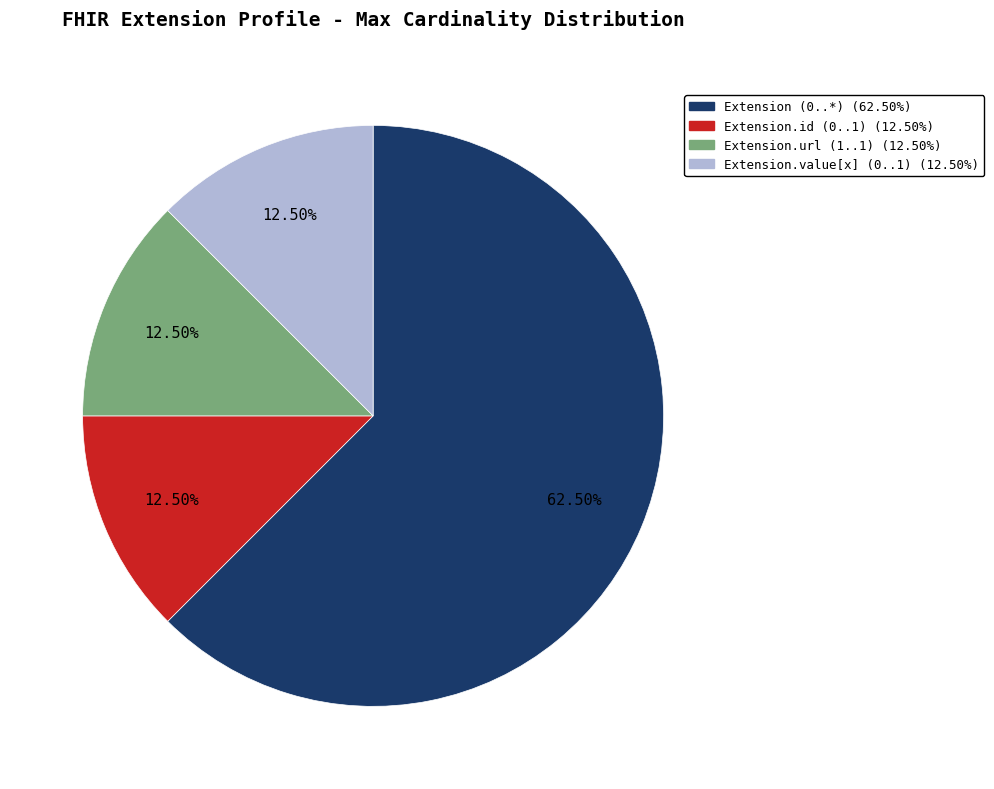

Count the number of slices in the pie.

4